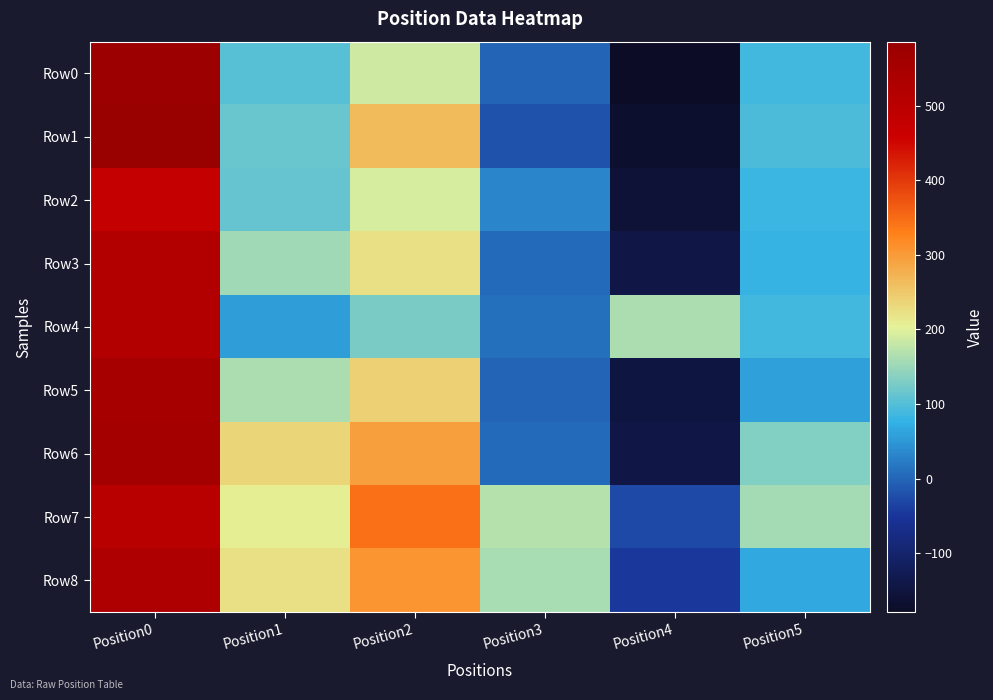

Reading left to right, extract all data points from this chart.

Row0: Position0=571.9	Position1=104.6	Position2=185.8	Position3=-2.8	Position4=-179.1	Position5=89.5
Row1: Position0=585.8	Position1=113.8	Position2=265.3	Position3=-19.3	Position4=-167.6	Position5=95.7
Row2: Position0=477.5	Position1=112.8	Position2=194.3	Position3=31.9	Position4=-160.4	Position5=83.3
Row3: Position0=522.3	Position1=154.5	Position2=222.4	Position3=5.9	Position4=-142.7	Position5=80.0
Row4: Position0=520.4	Position1=55.7	Position2=128.4	Position3=10.4	Position4=162.5	Position5=88.2
Row5: Position0=548.5	Position1=163.3	Position2=241.7	Position3=-1.8	Position4=-147.0	Position5=57.6
Row6: Position0=554.0	Position1=235.1	Position2=294.4	Position3=3.3	Position4=-142.3	Position5=133.9
Row7: Position0=504.6	Position1=207.1	Position2=346.4	Position3=169.6	Position4=-29.3	Position5=155.8
Row8: Position0=530.4	Position1=223.1	Position2=305.6	Position3=161.5	Position4=-46.3	Position5=68.2